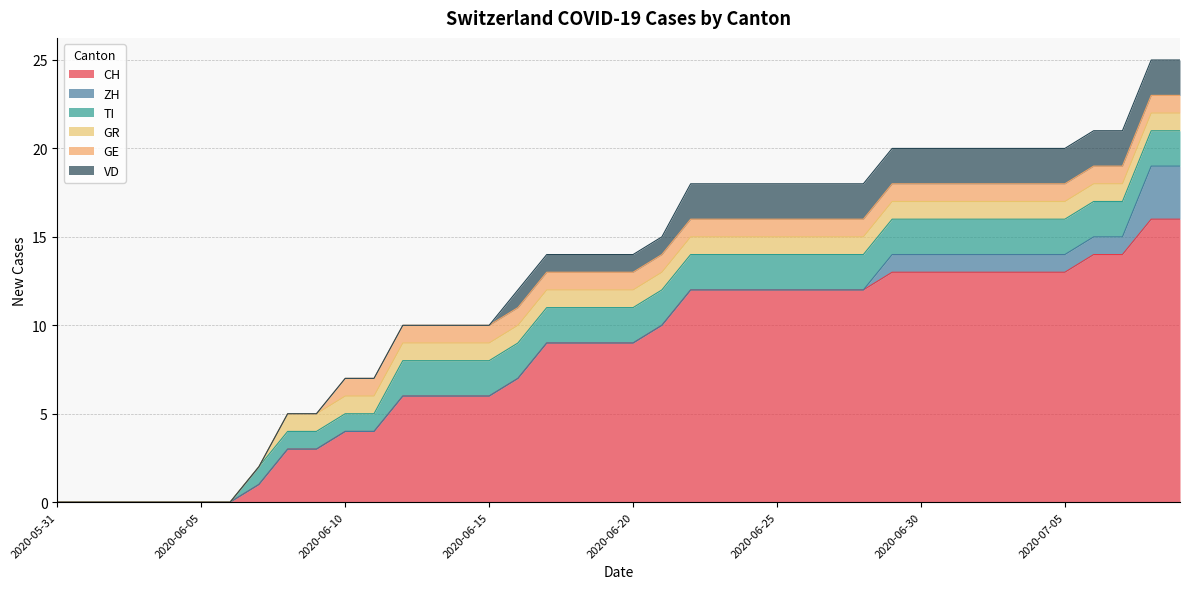

At which label does CH first exceed 9?

2020-06-21